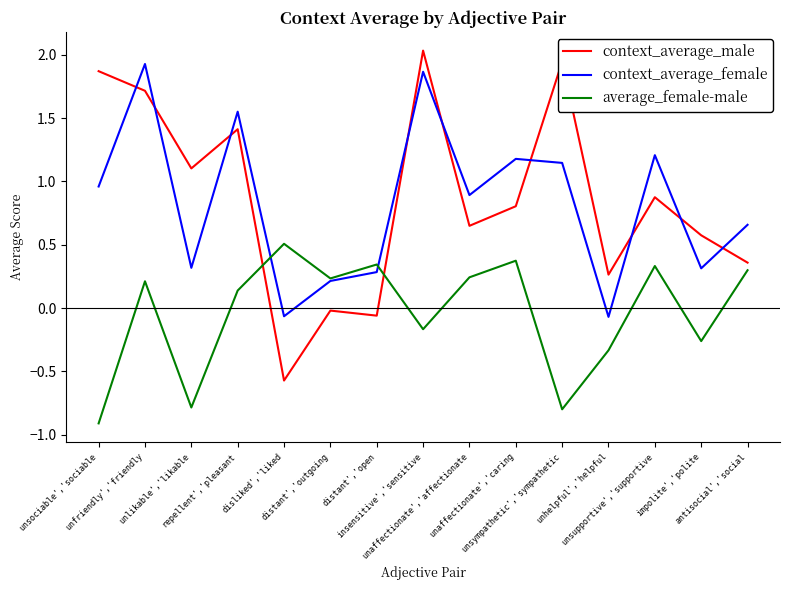

Which series has the widest spread of values?

context_average_male